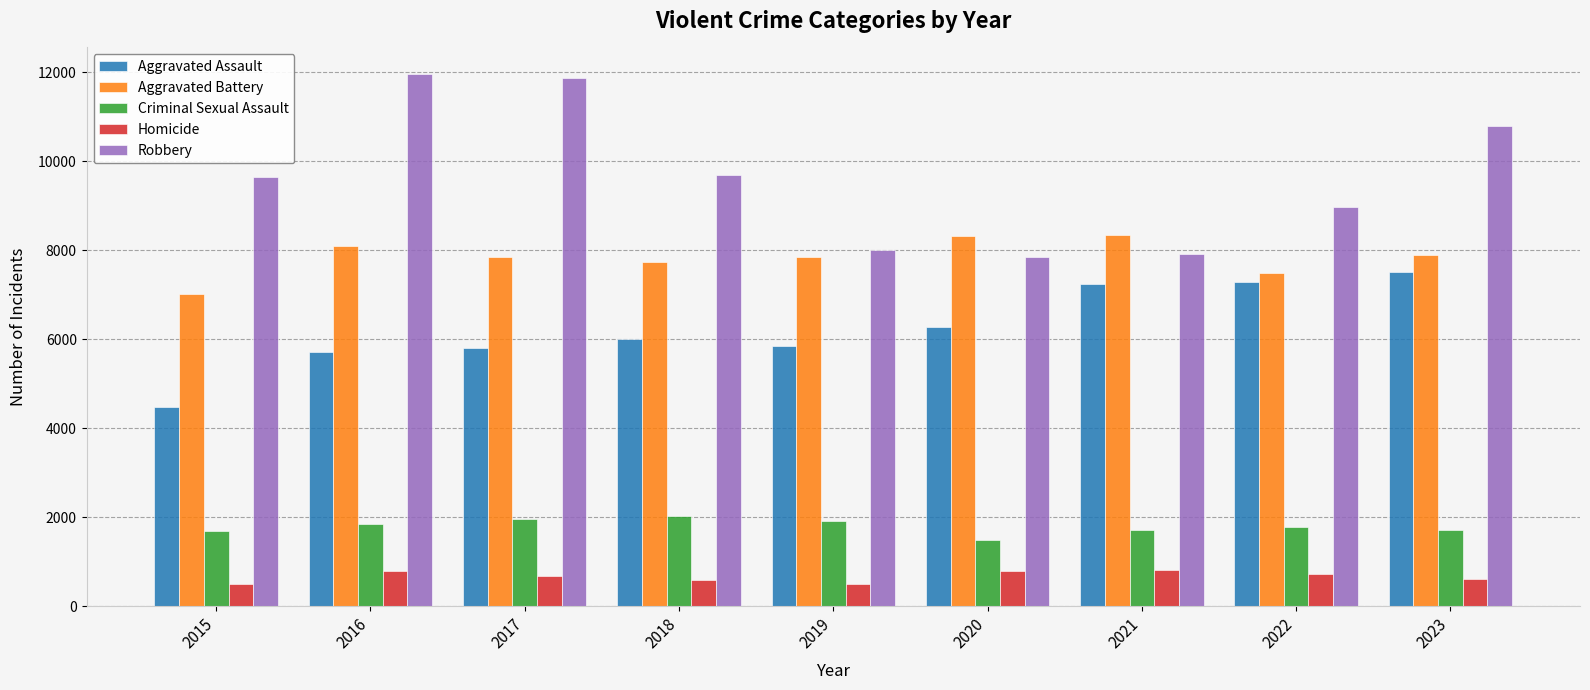

Which series has the largest range (max minus min)?

Robbery